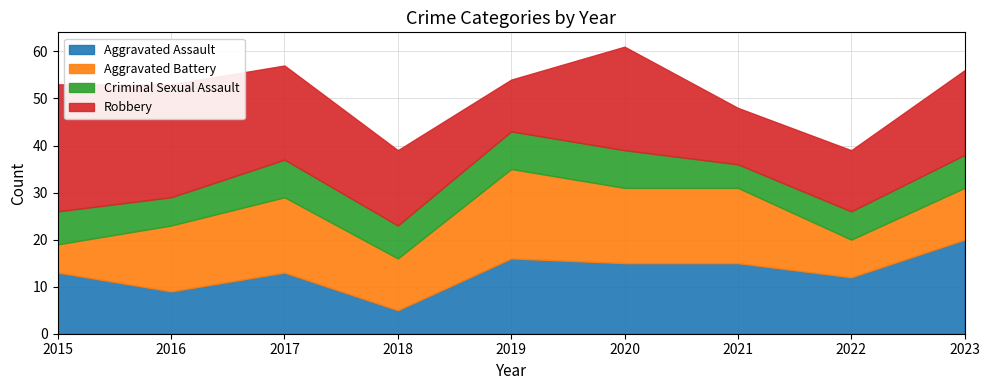

Does the chart have visible grid lines?

Yes